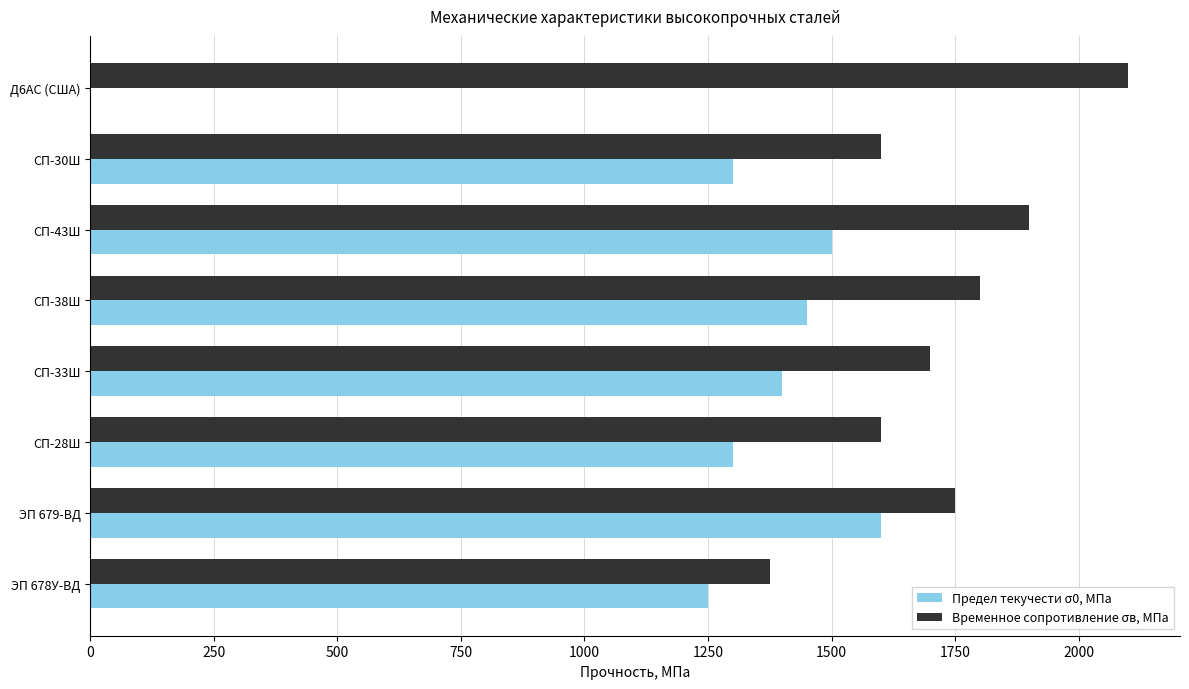

What value does the Временное сопротивление σв, МПа series have at СП-30Ш, to the nearest 100?

1600